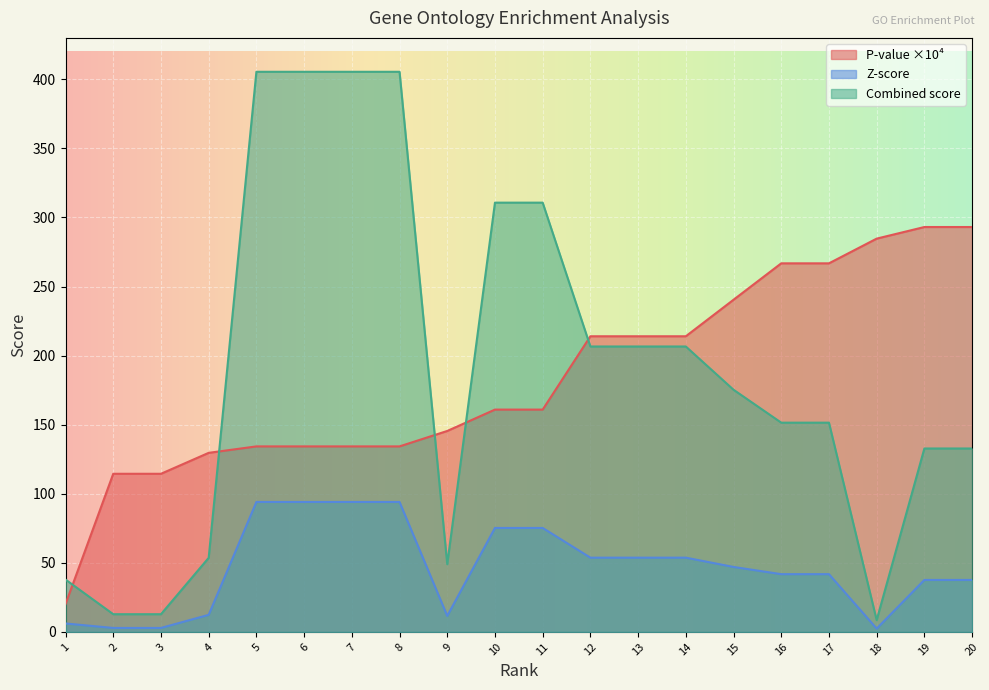

In Z-score, how many points are lower than both neighbors (excluding endpoints)?

2